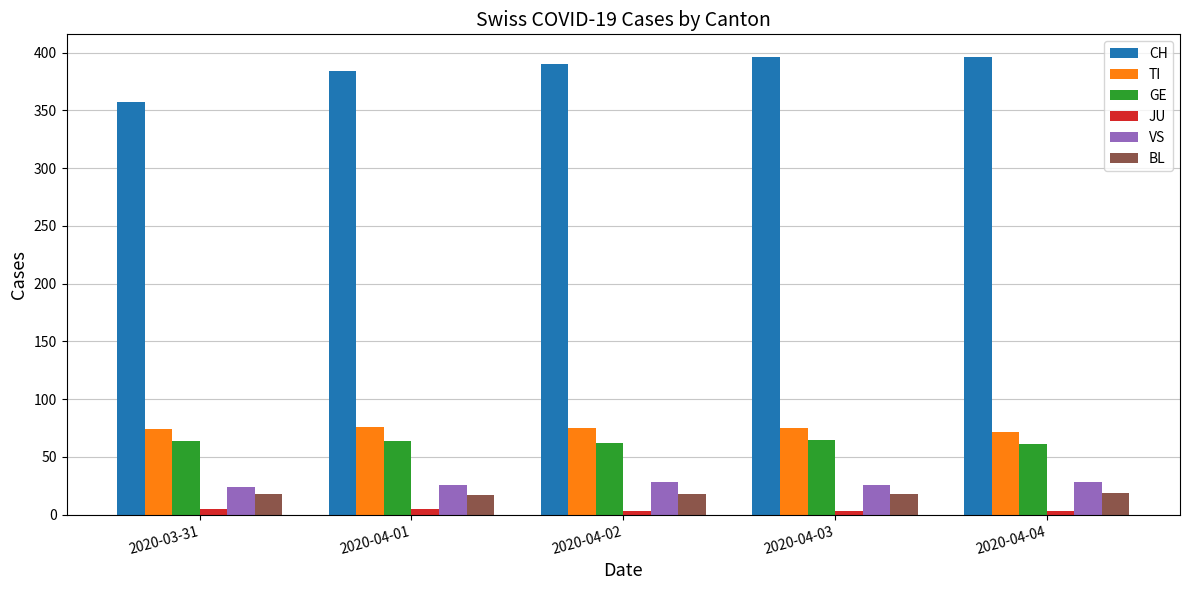

How many groups of bars are there?

5